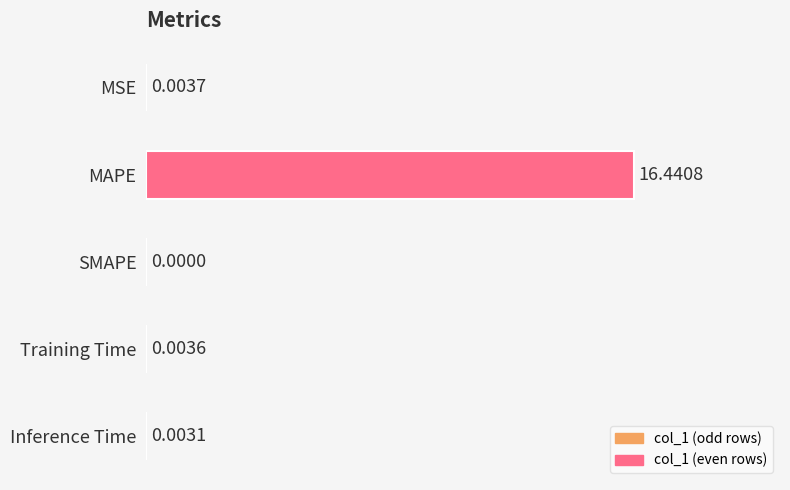

What is the sum of the values at Training Time and MAPE?

16.4